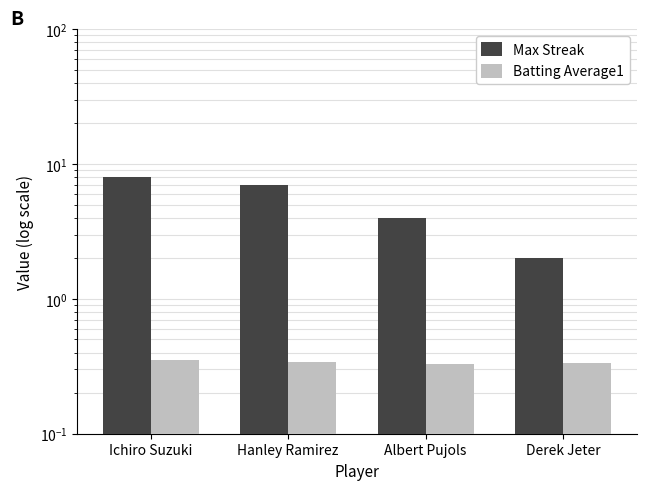

How many data points does each series have?

4